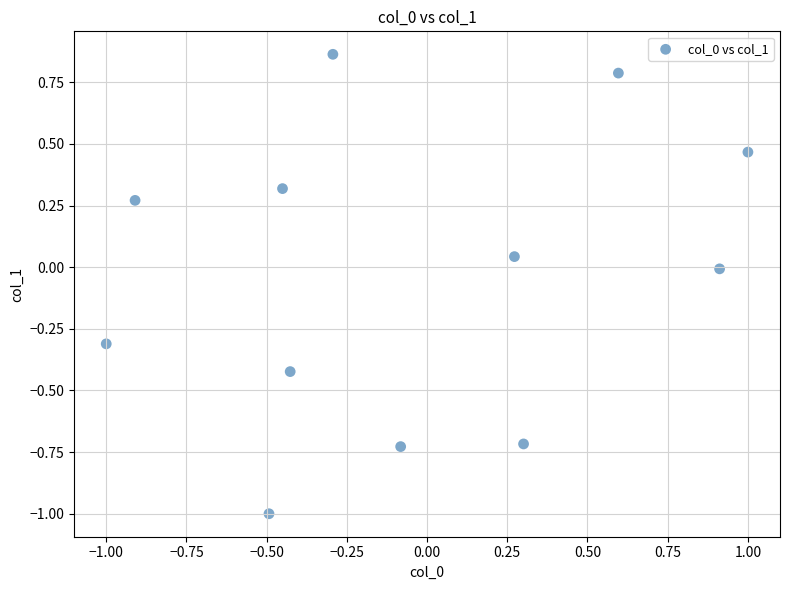

What is the range of Y values (max minus min)?

1.9